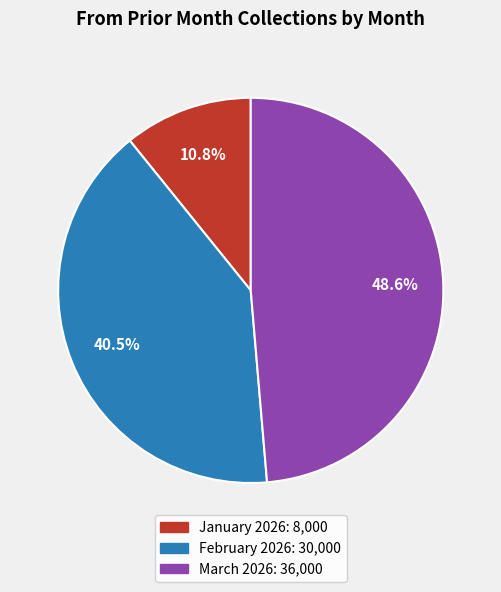

What is the ratio of the value at March 2026 to the value at February 2026?

1.2